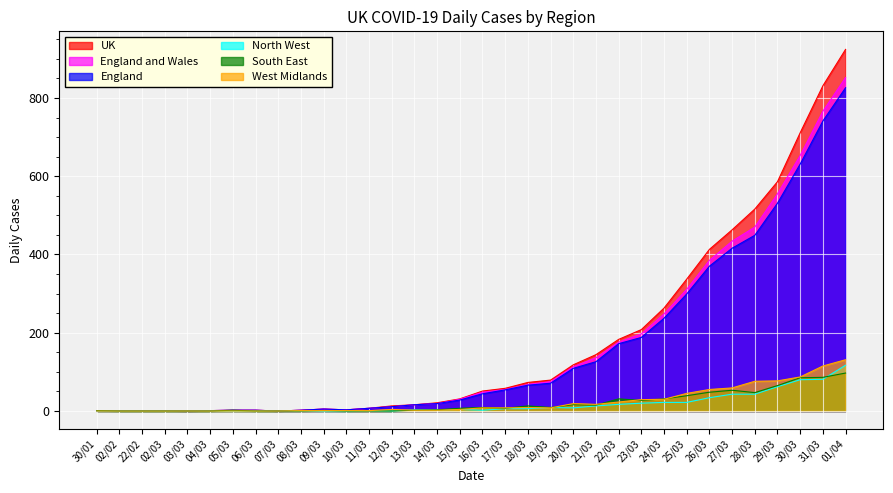

Between 21/03 and 02/03, which is larger?

21/03